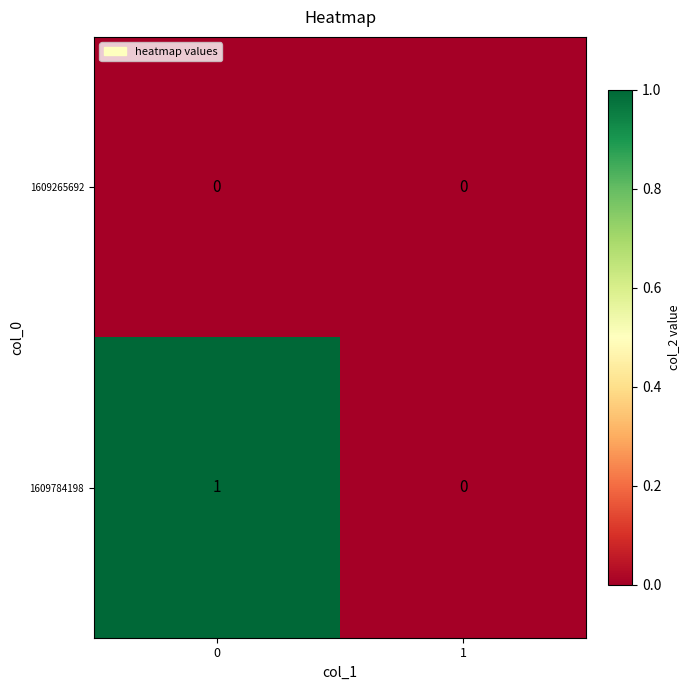

Which series has the largest total across all categories?

1609784198